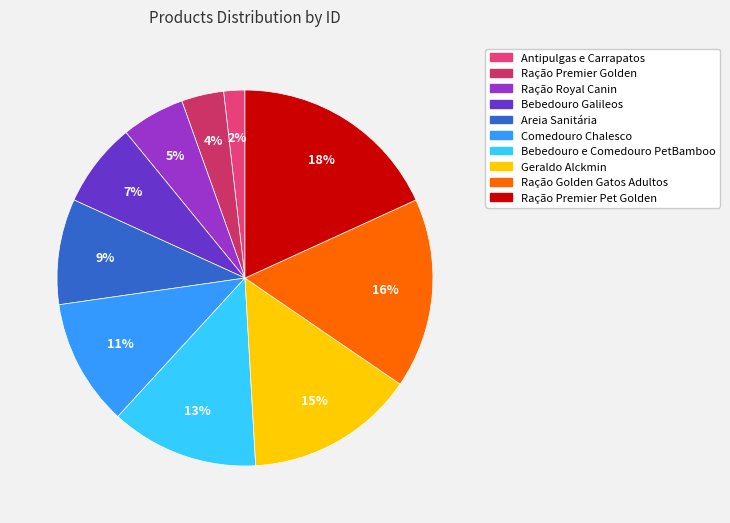

Which slice is the largest?

Ração Premier Pet Golden